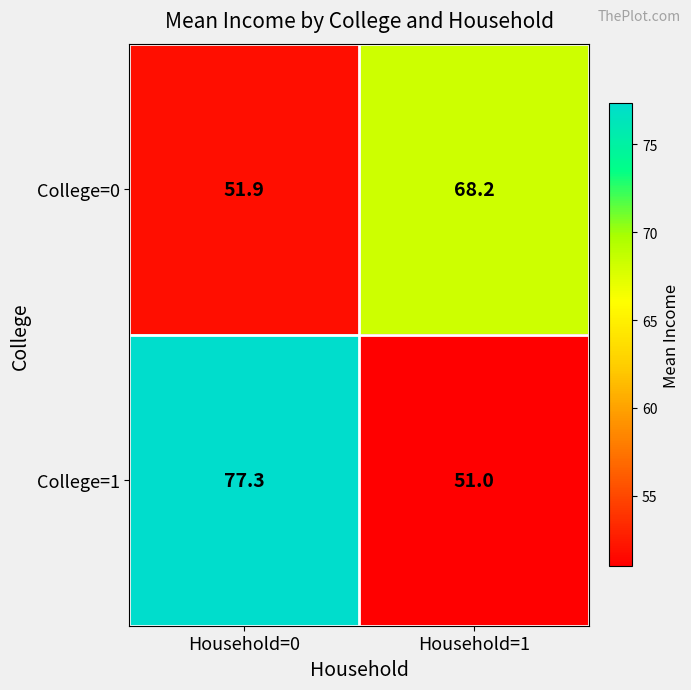

What is the difference between the maximum and minimum values in the College=0 series?

16.3